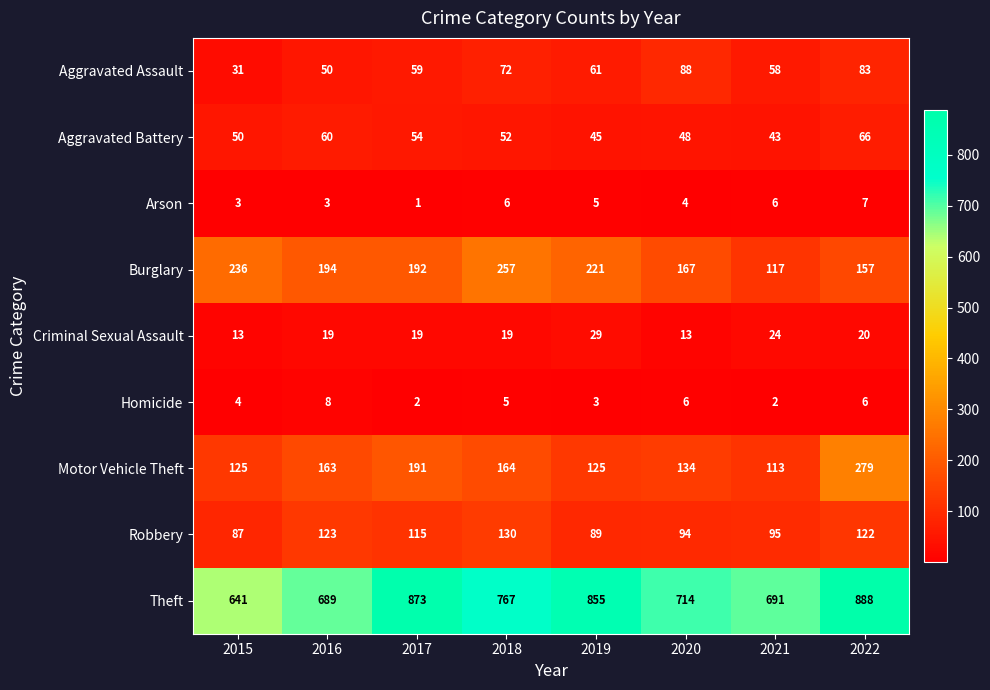

What is the total value across all series at 2021?

1149